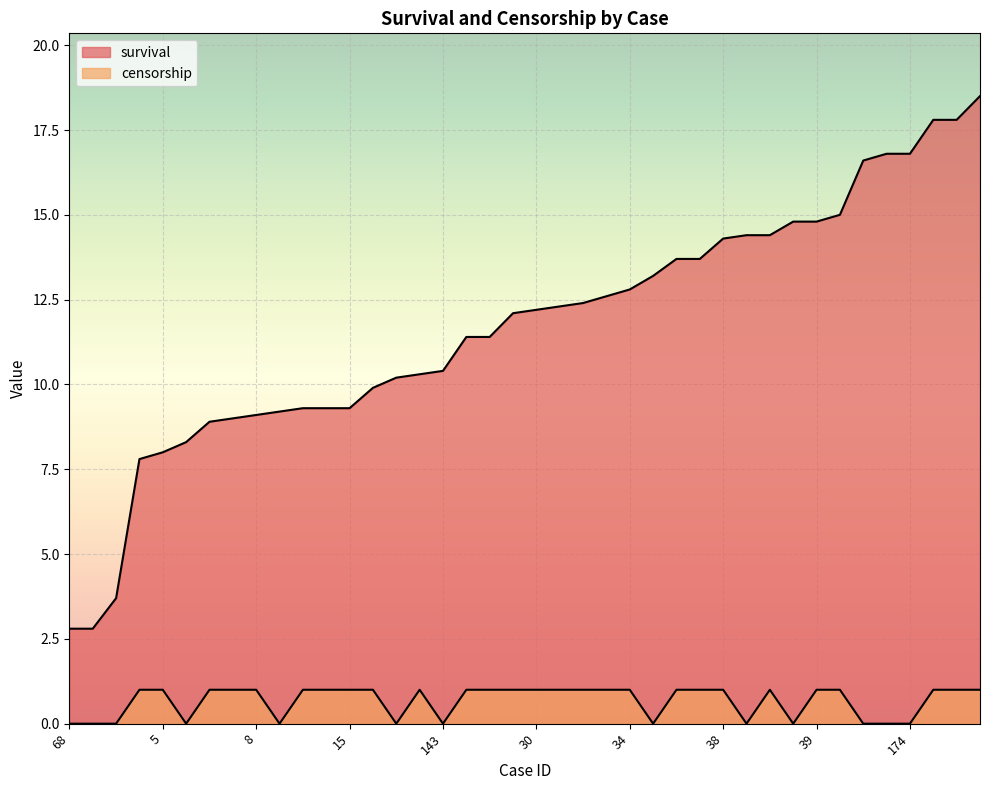

What is the total value across all series at 45?

16.0